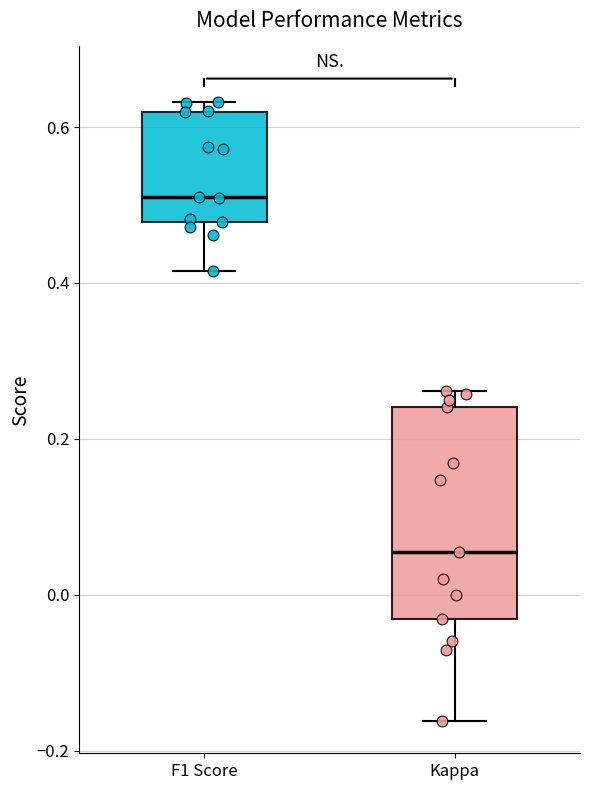

Reading left to right, transcribe this box plot: for each box, give where its median line is, the range the box spans, and where its two whiskers end, as read against the y-axis. The values are not printed on the chart, so give them approximately, as read against the axis.

F1 Score: median 0.50, box 0.48 to 0.62, whiskers 0.42 to 0.64
Kappa: median 0.06, box -0.04 to 0.24, whiskers -0.16 to 0.26